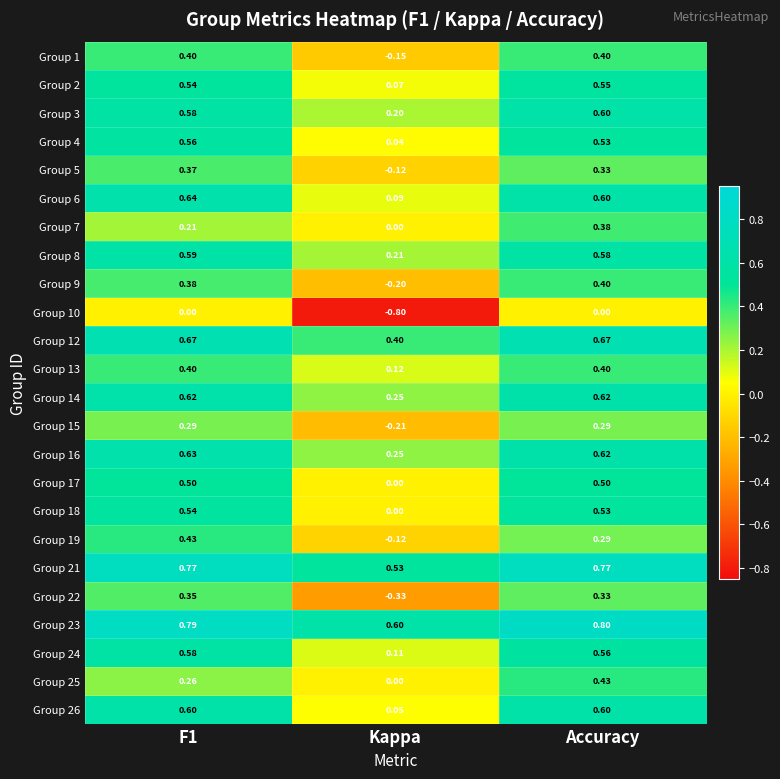

Where is Group 21 nearest to the value 0?

Kappa